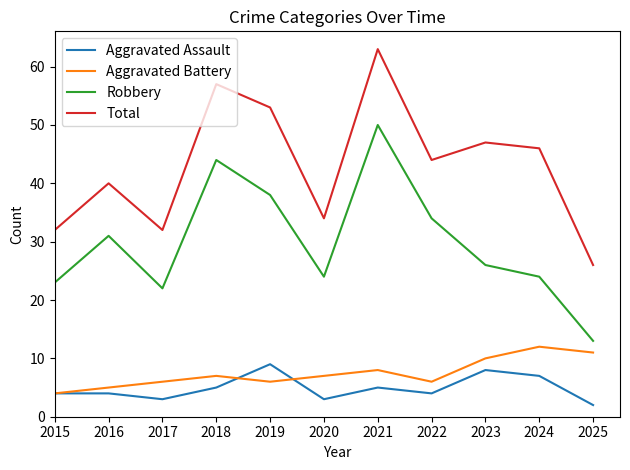

What is the difference between the maximum and minimum values in the Total series?

37